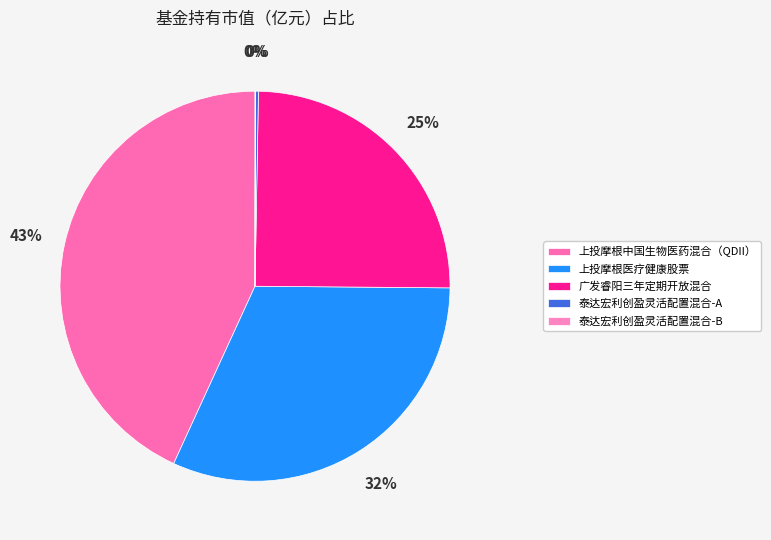

How many segments does this pie chart have?

5